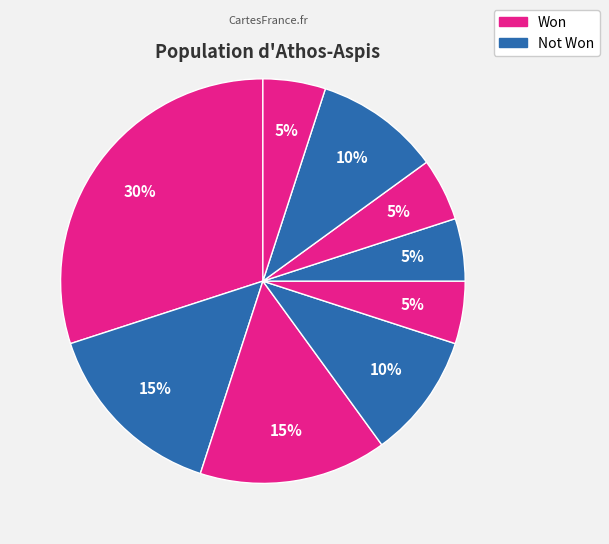

How many slices are in this pie chart?

9